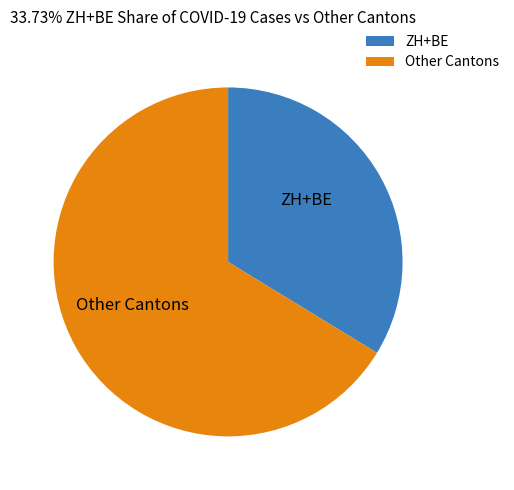

Is there a majority slice in this chart?

Yes